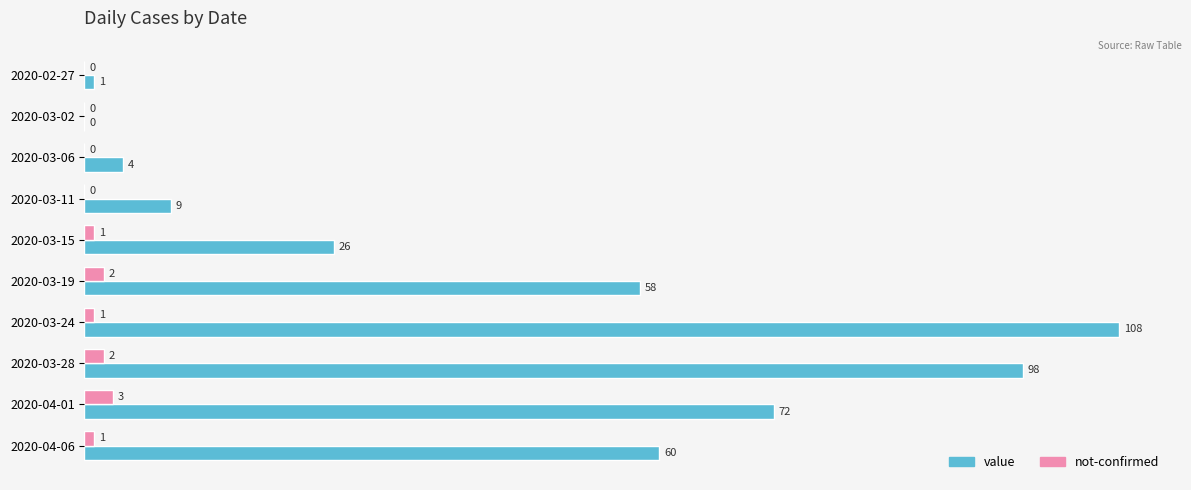

Which series has the largest total across all categories?

value